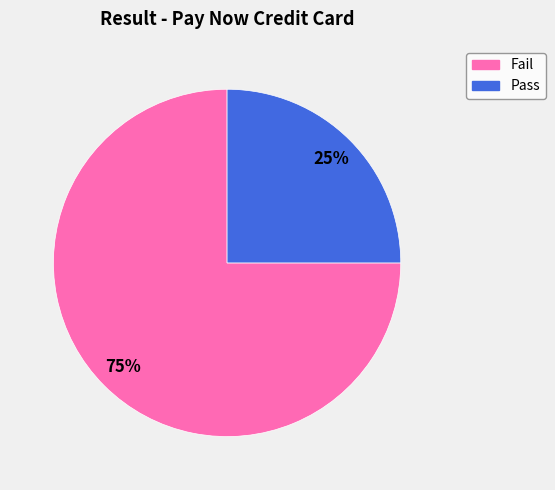

Which category has the smallest portion of the pie?

Pass